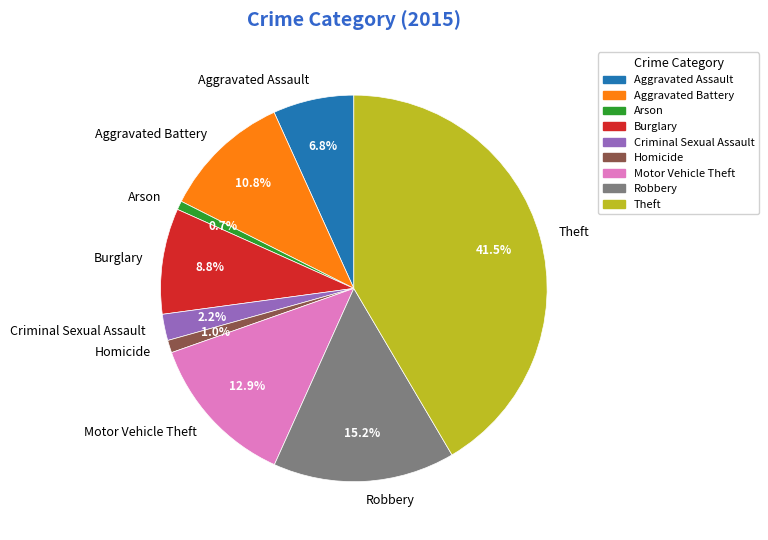

Which slice is the largest?

Theft